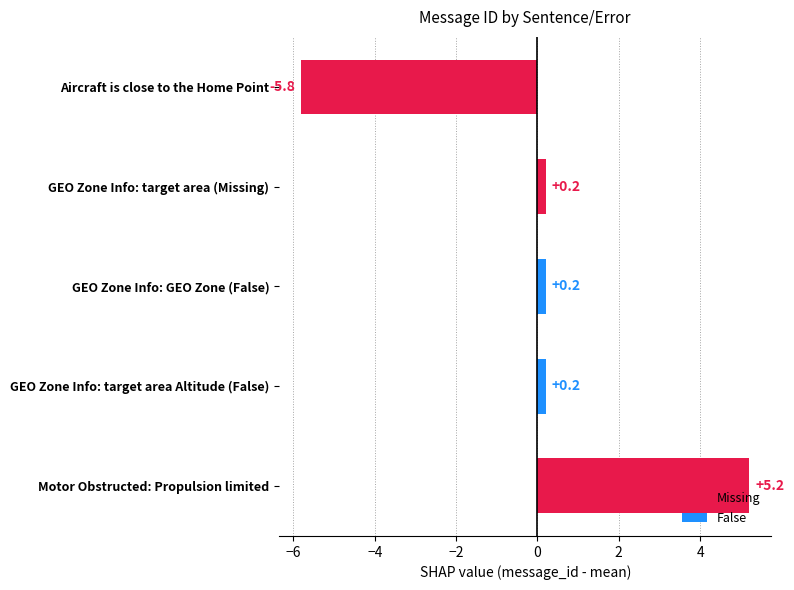

How many bars are there in total?

5